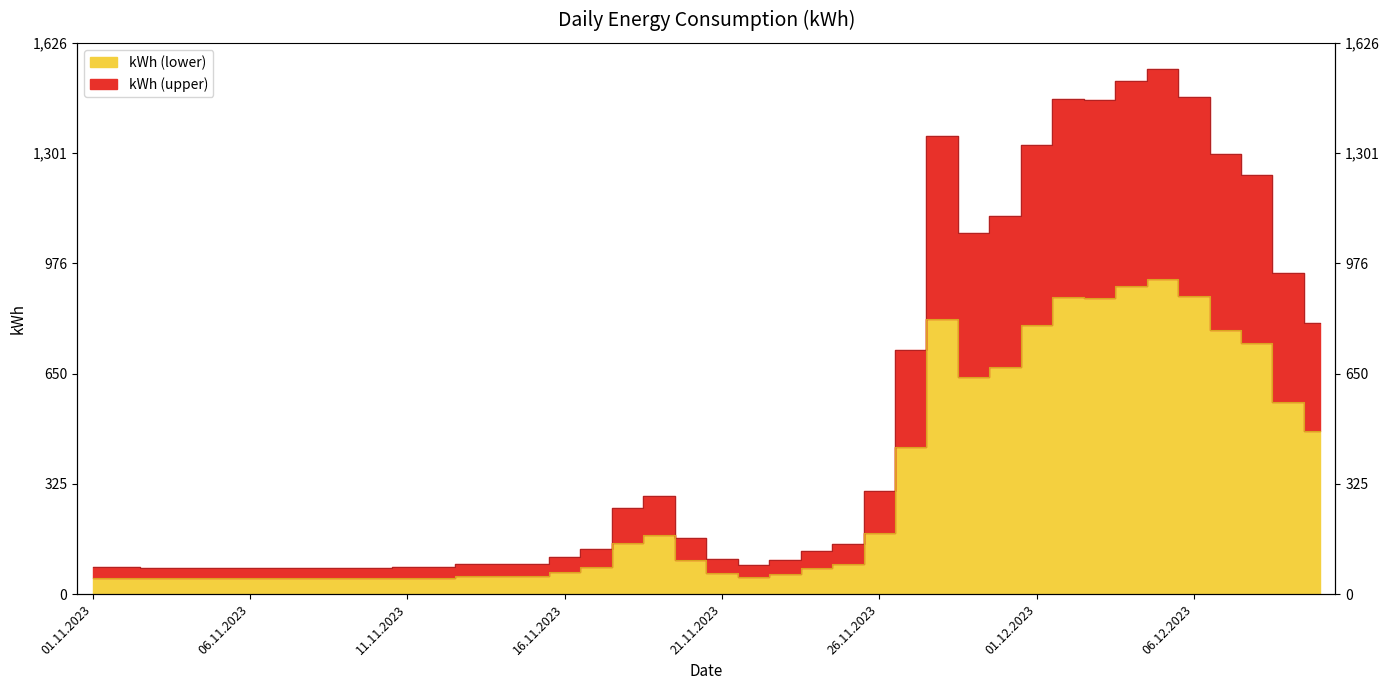

Rank the categories by value from highest to lowest.

05.12.2023, 04.12.2023, 06.12.2023, 02.12.2023, 03.12.2023, 28.11.2023, 01.12.2023, 07.12.2023, 08.12.2023, 30.11.2023, 29.11.2023, 09.12.2023, 10.12.2023, 27.11.2023, 26.11.2023, 19.11.2023, 18.11.2023, 20.11.2023, 25.11.2023, 17.11.2023, 24.11.2023, 16.11.2023, 21.11.2023, 23.11.2023, 15.11.2023, 13.11.2023, 14.11.2023, 22.11.2023, 01.11.2023, 02.11.2023, 12.11.2023, 11.11.2023, 08.11.2023, 07.11.2023, 03.11.2023, 09.11.2023, 05.11.2023, 06.11.2023, 04.11.2023, 10.11.2023